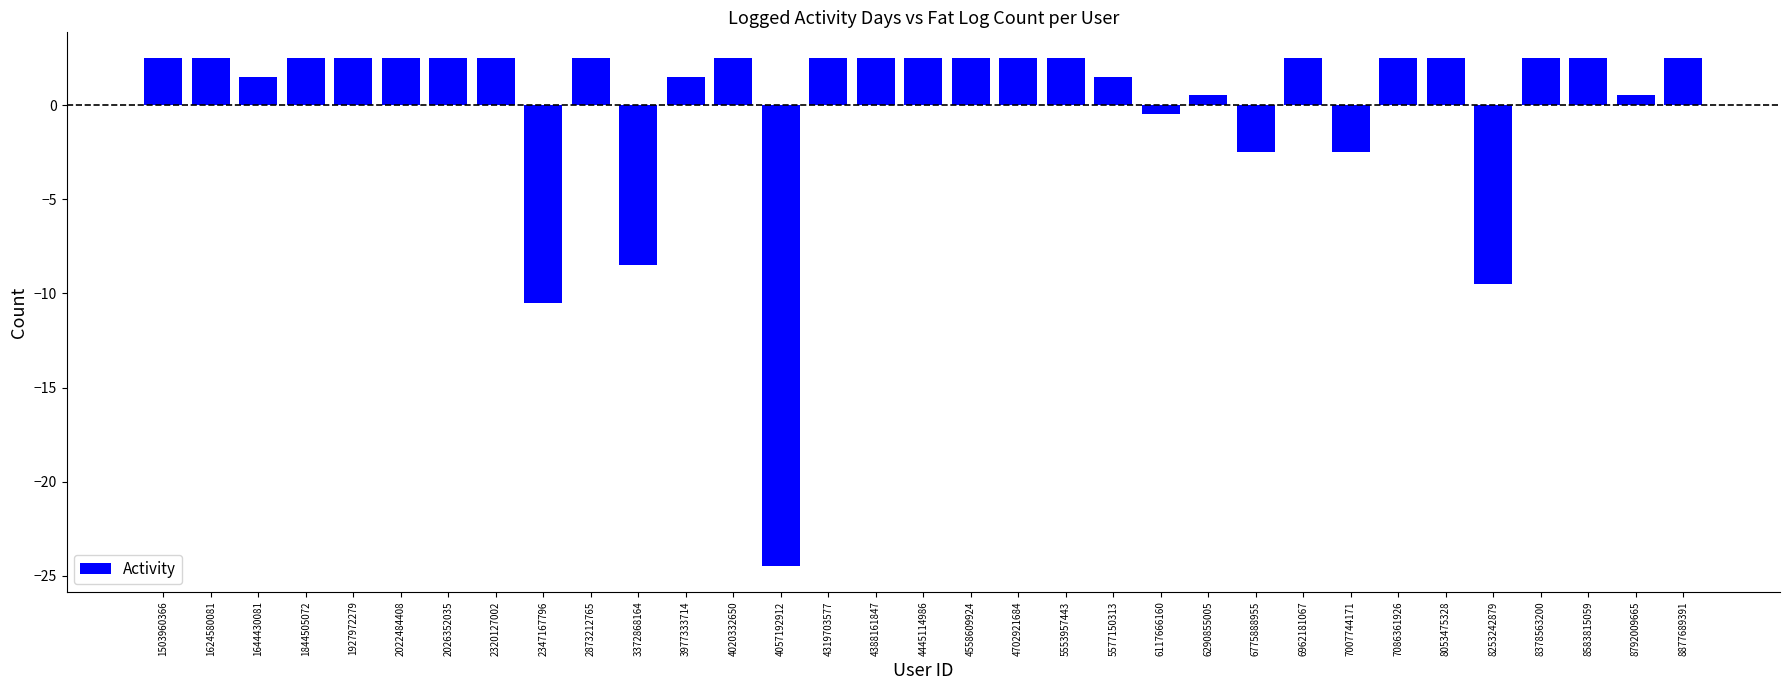

Reading left to right, what are all the values shown in this chart?

1503960366=2.5	1624580081=2.5	1644430081=1.5	1844505072=2.5	1927972279=2.5	2022484408=2.5	2026352035=2.5	2320127002=2.5	2347167796=-10.5	2873212765=2.5	3372868164=-8.5	3977333714=1.5	4020332650=2.5	4057192912=-24.5	4319703577=2.5	4388161847=2.5	4445114986=2.5	4558609924=2.5	4702921684=2.5	5553957443=2.5	5577150313=1.5	6117666160=-0.5	6290855005=0.5	6775888955=-2.5	6962181067=2.5	7007744171=-2.5	7086361926=2.5	8053475328=2.5	8253242879=-9.5	8378563200=2.5	8583815059=2.5	8792009665=0.5	8877689391=2.5